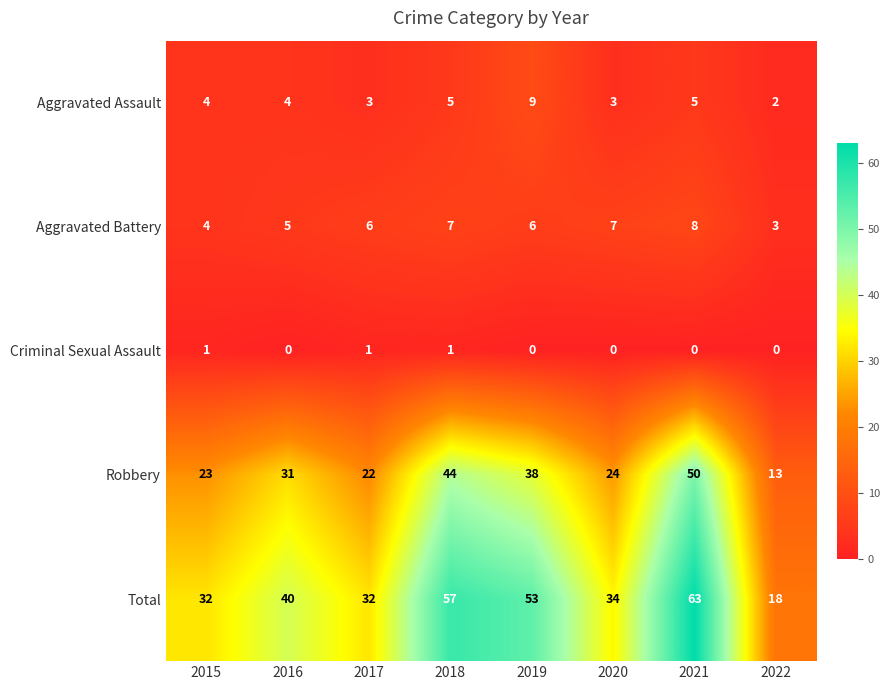

Rank the series at 2020 from lowest to highest value.

Criminal Sexual Assault, Aggravated Assault, Aggravated Battery, Robbery, Total